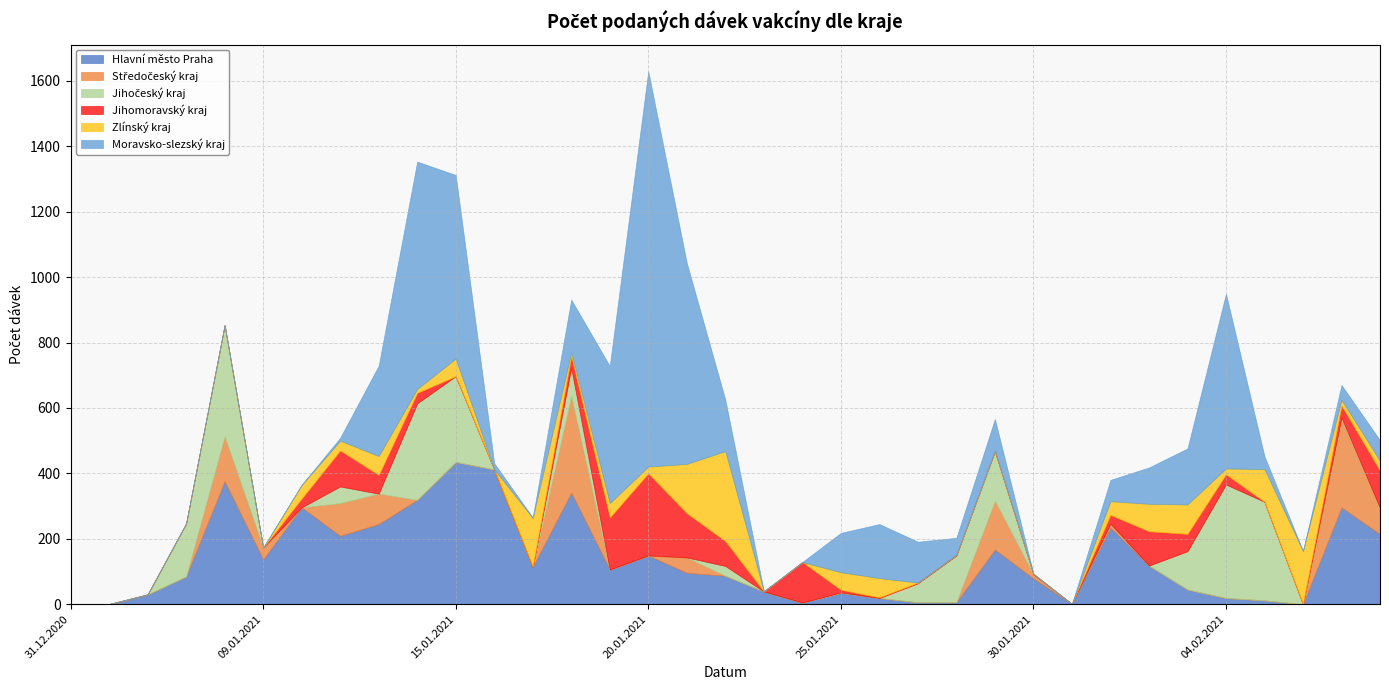

Is it true that Moravsko-slezský kraj equals 92 at 01.02.2021?

False